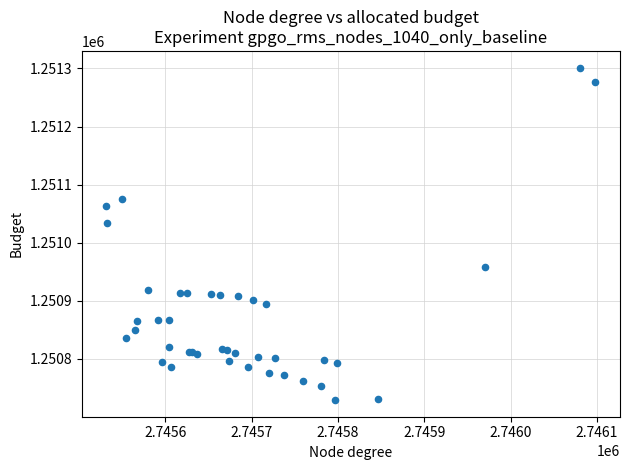

What Y value in the scatter plot is closest to 1251015?

1251033.4